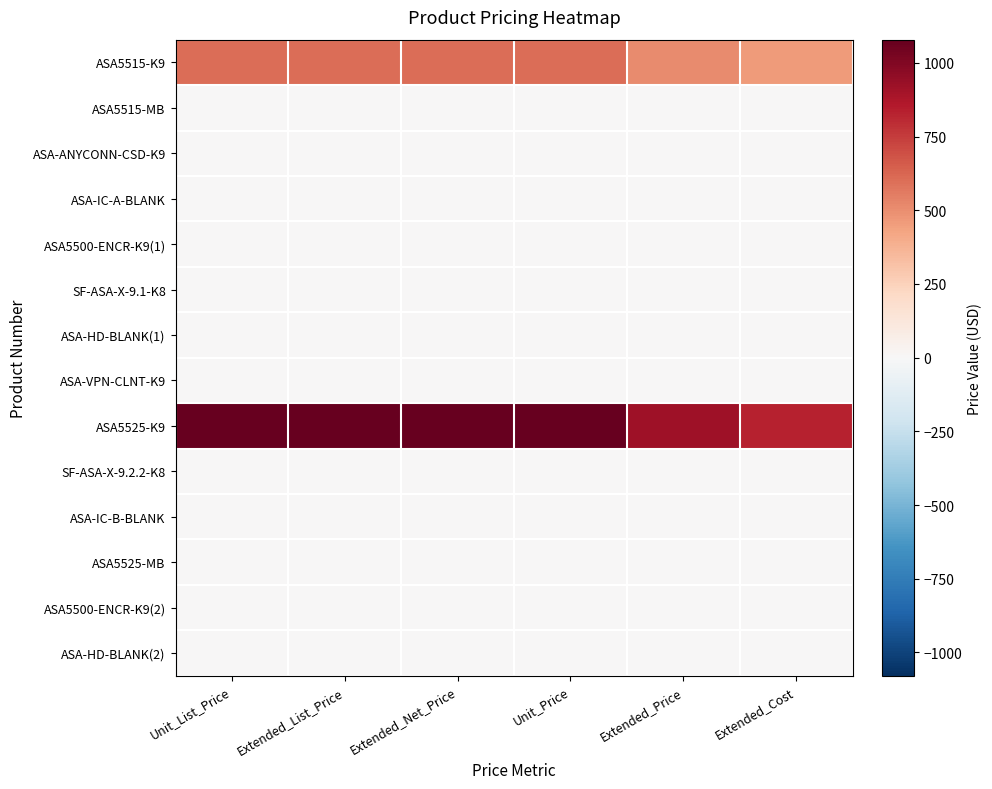

What is the difference between the highest and lowest values at Extended_List_Price?

1079.0